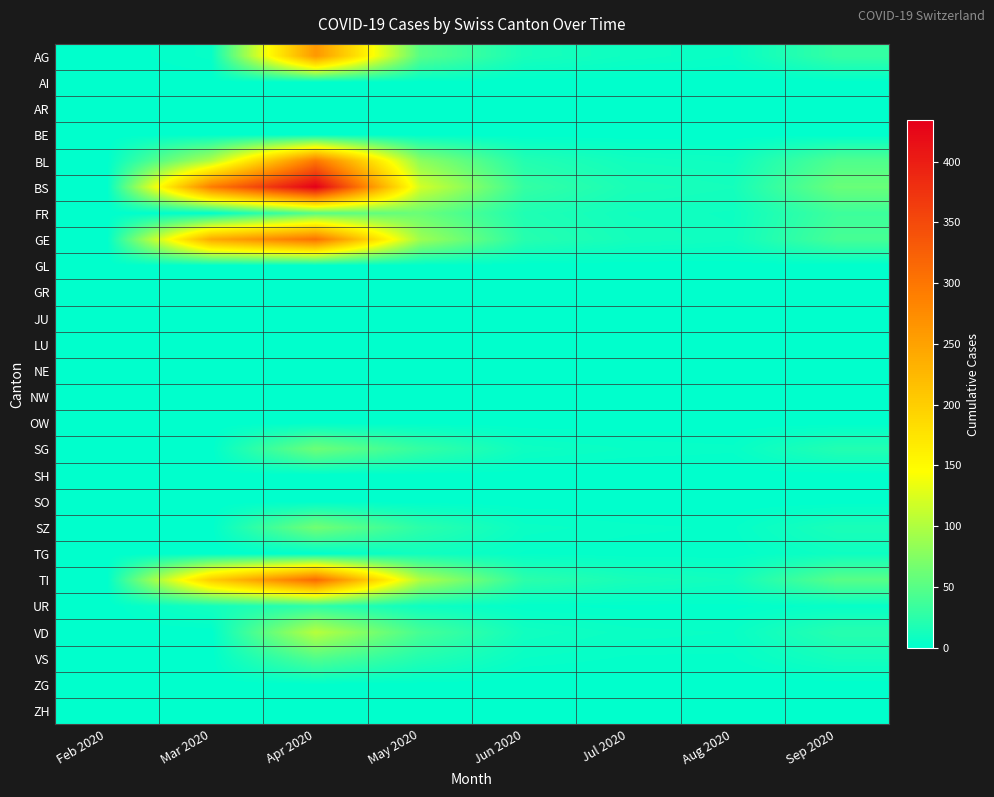

Rank the series at Mar 2020 from highest to lowest value.

BS, GE, TI, BL, UR, AG, AI, AR, BE, FR, GL, GR, JU, LU, NE, NW, OW, SG, SH, SO, SZ, TG, VD, VS, ZG, ZH